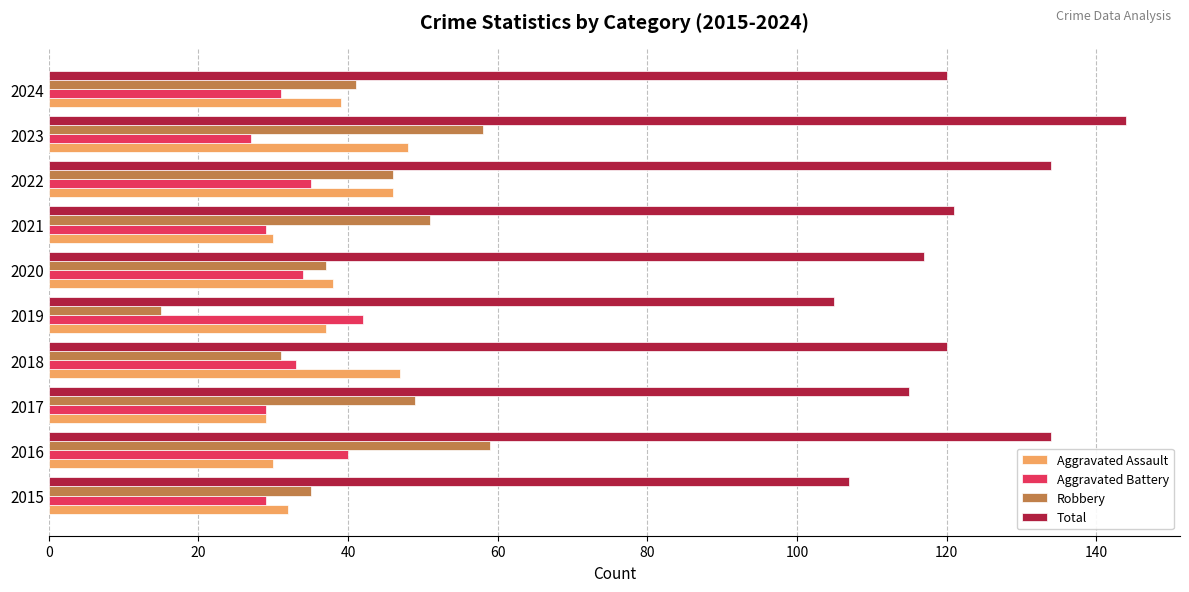

How many values in the Robbery series are below 46?

5